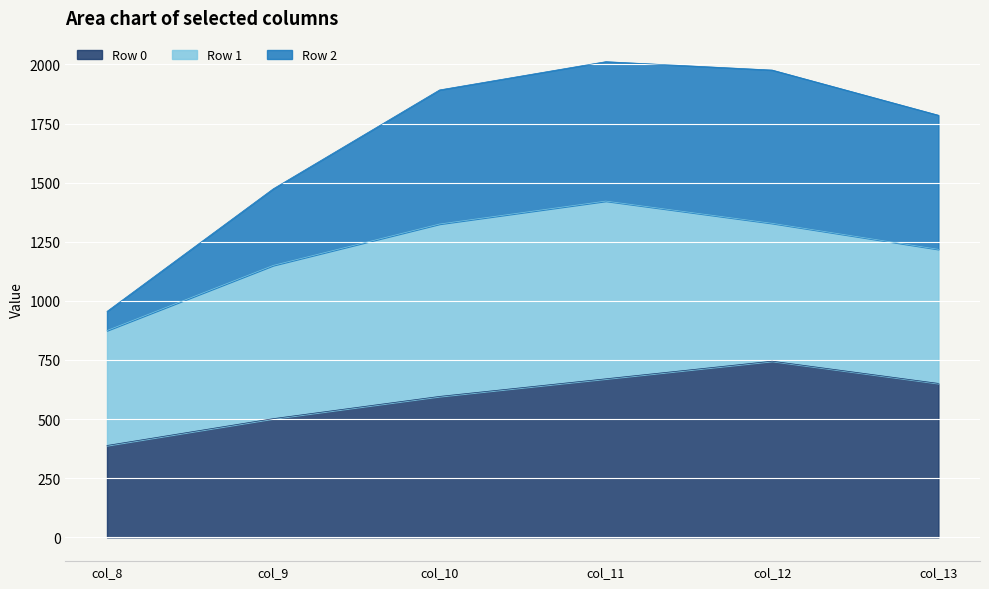

What is the sum of all Row 0 values?

3553.0